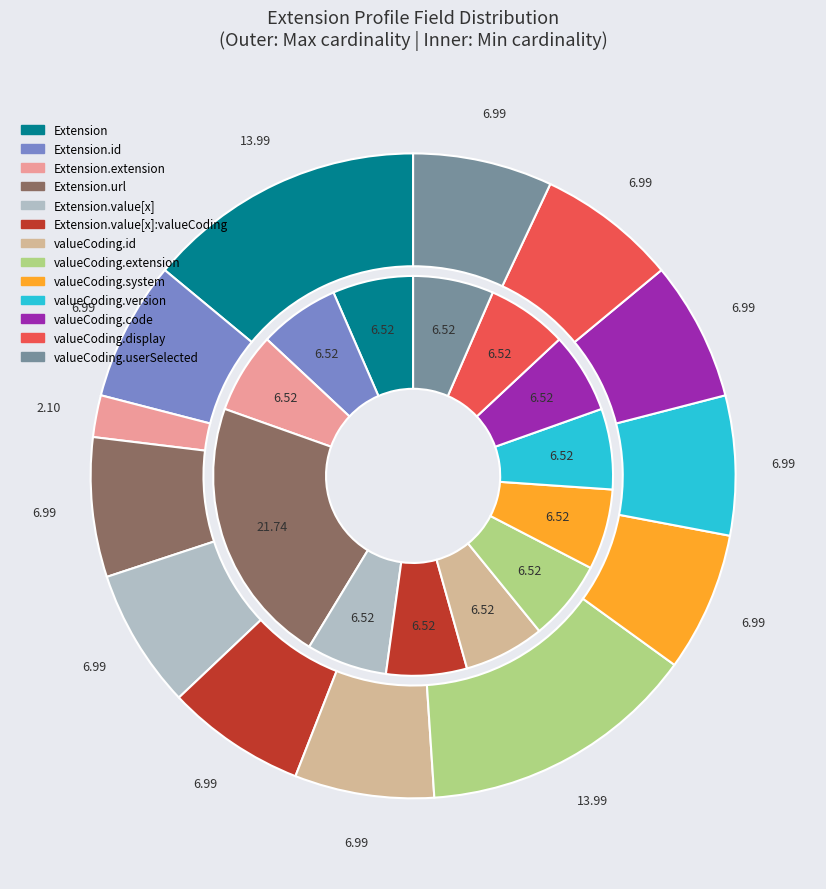

Combined, do Extension.value[x]:valueCoding.system and Extension.value[x]:valueCoding.id account for over 50%?

No